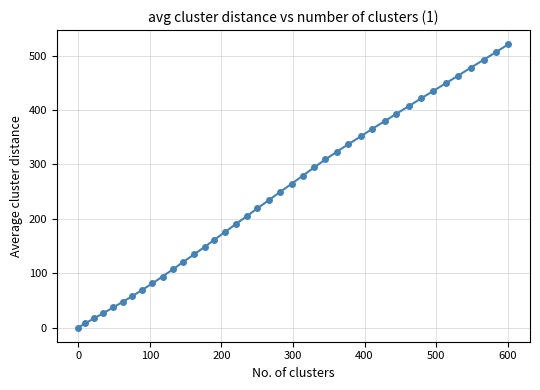

What is the difference between the maximum and minimum values?

521.1